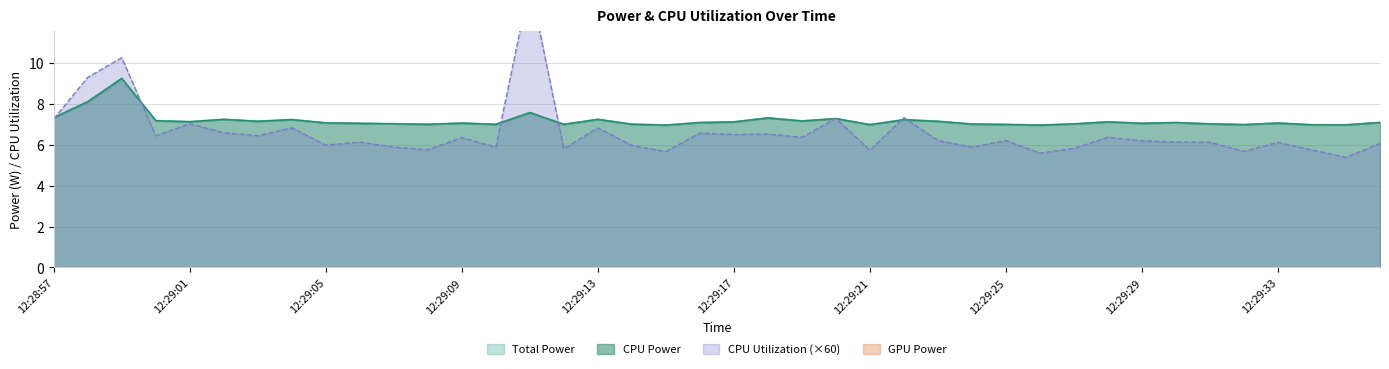

True or false: CPU Utilization has more than 0 interior local peaks.

True